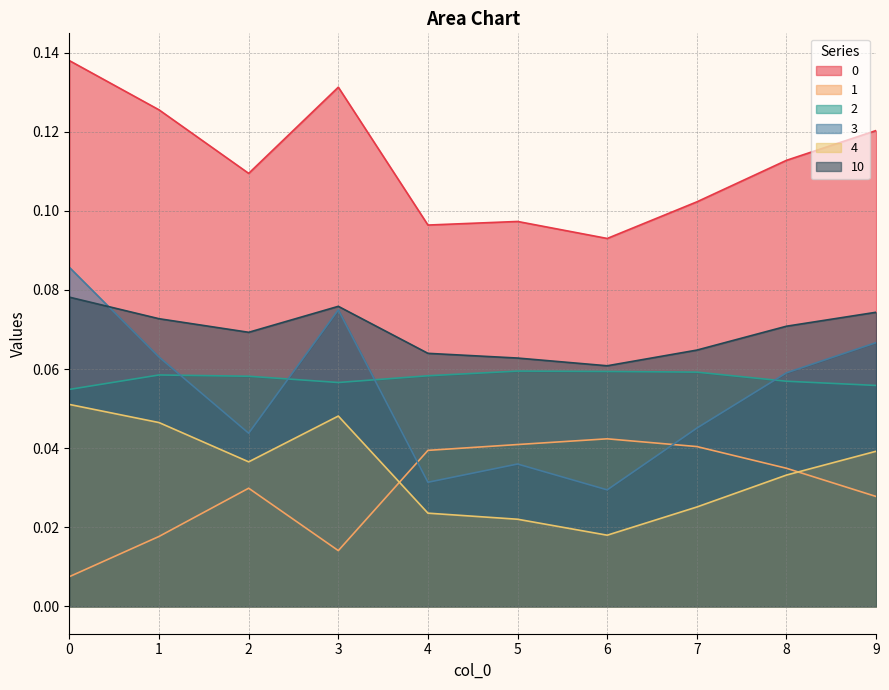

Where do 2 and 3 first cross each other?

1 and 2